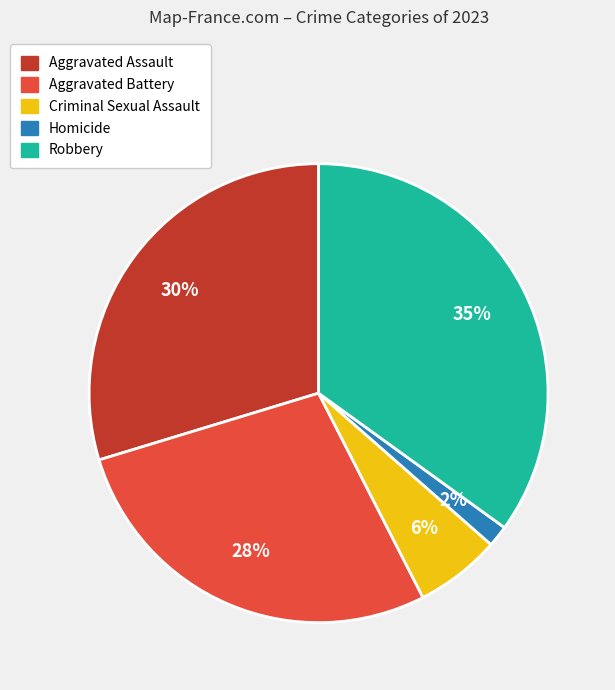

To the nearest percent, what is the difference between the largest and smallest slice percentages?

33%